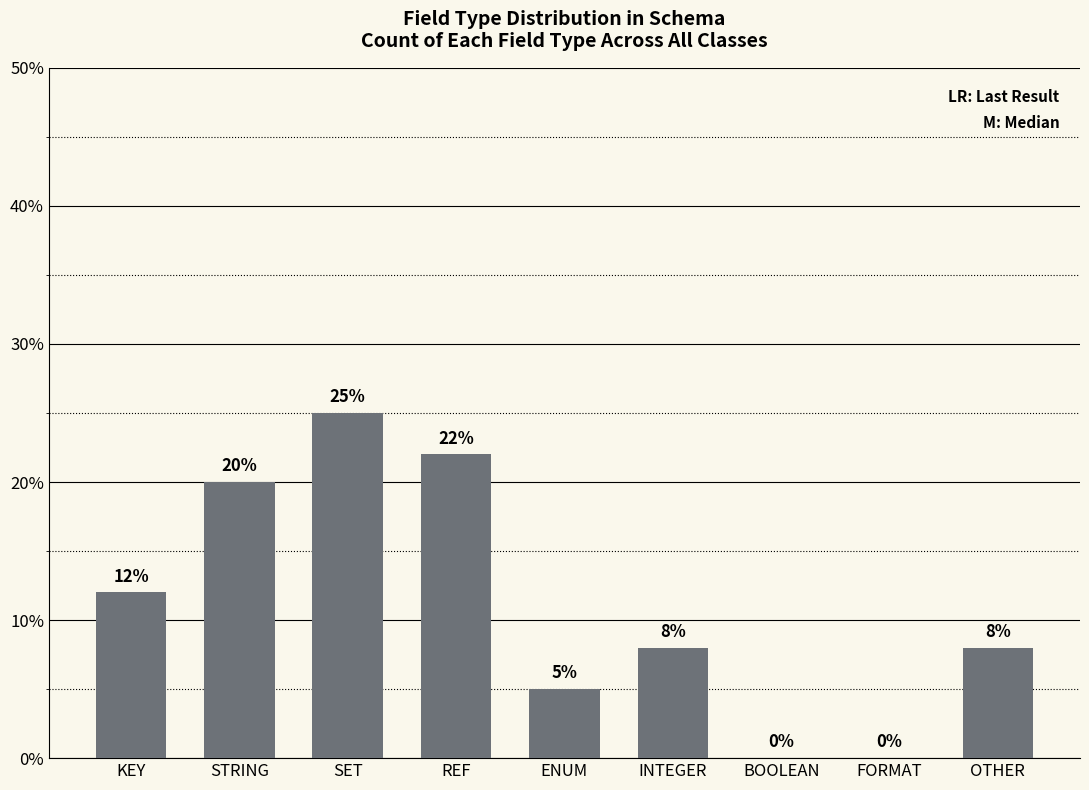

The value at REF is 22. True or false?

True